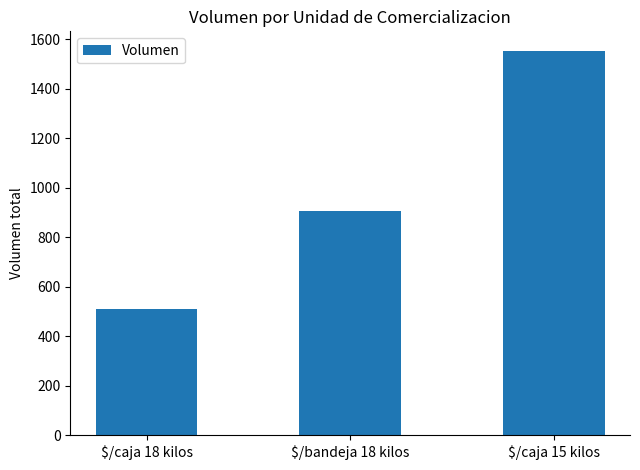

What is the label of the 2nd bar from the left?

$/bandeja 18 kilos